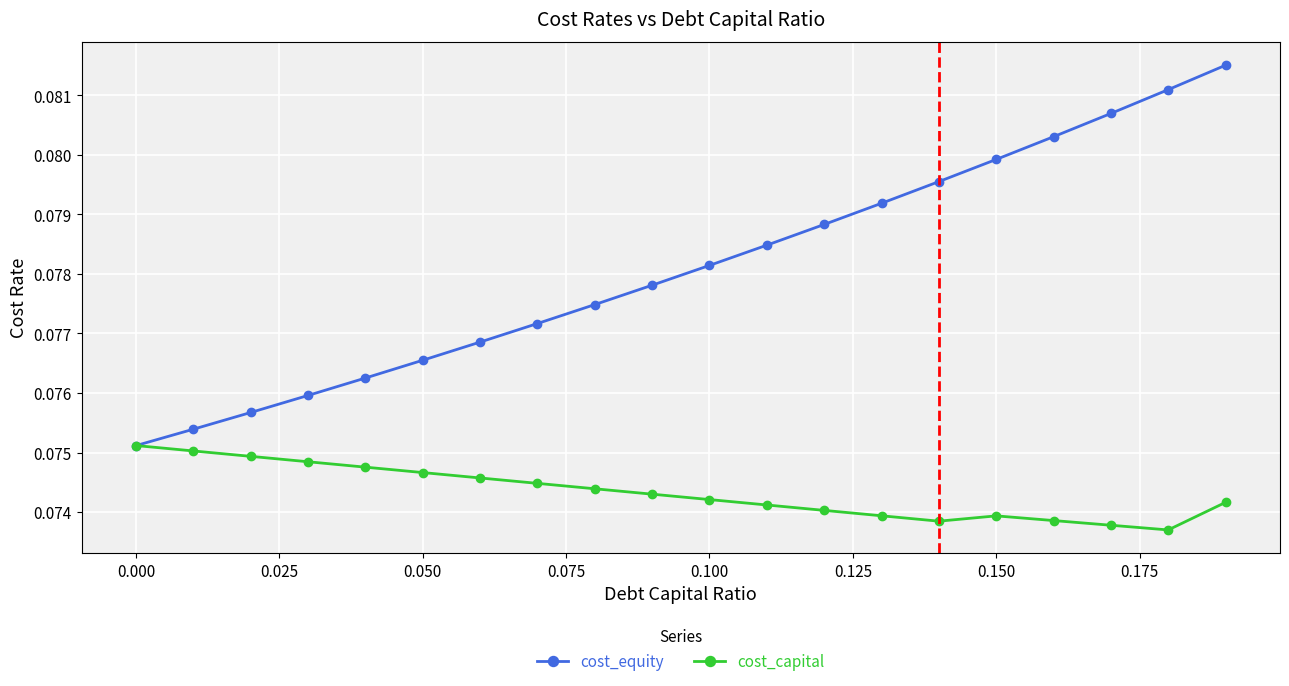

How many data points does each series have?

20